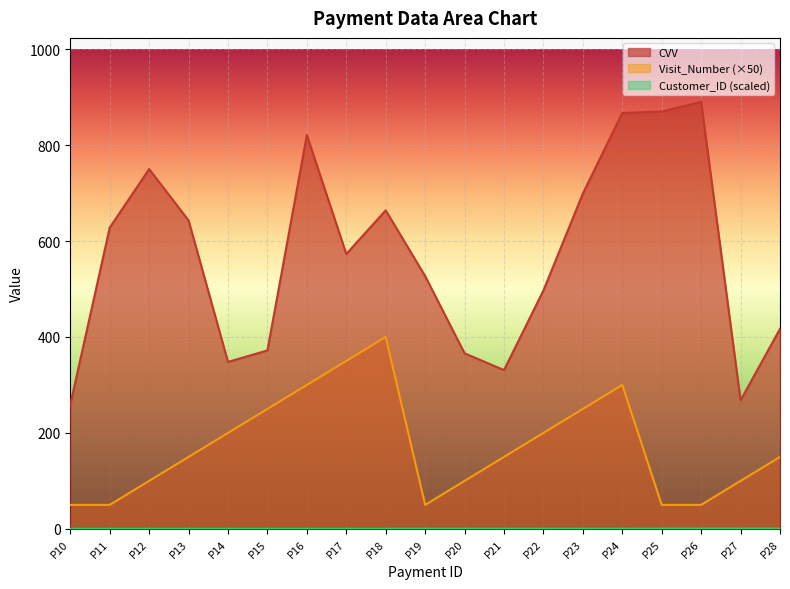

Reading left to right, extract all data points from this chart.

CVV: P10=259.0	P11=628.0	P12=750.0	P13=643.0	P14=348.0	P15=372.0	P16=821.0	P17=573.0	P18=664.0	P19=527.0	P20=366.0	P21=331.0	P22=497.0	P23=699.0	P24=867.0	P25=870.0	P26=890.0	P27=268.0	P28=417.0
Visit_Number: P10=50.0	P11=50.0	P12=100.0	P13=150.0	P14=200.0	P15=250.0	P16=300.0	P17=350.0	P18=400.0	P19=50.0	P20=100.0	P21=150.0	P22=200.0	P23=250.0	P24=300.0	P25=50.0	P26=50.0	P27=100.0	P28=150.0
Customer_ID: P10=0.1	P11=0.2	P12=0.2	P13=0.2	P14=0.2	P15=0.2	P16=0.2	P17=0.2	P18=0.2	P19=0.3	P20=0.3	P21=0.3	P22=0.3	P23=0.3	P24=0.3	P25=0.5	P26=0.6	P27=0.6	P28=0.6